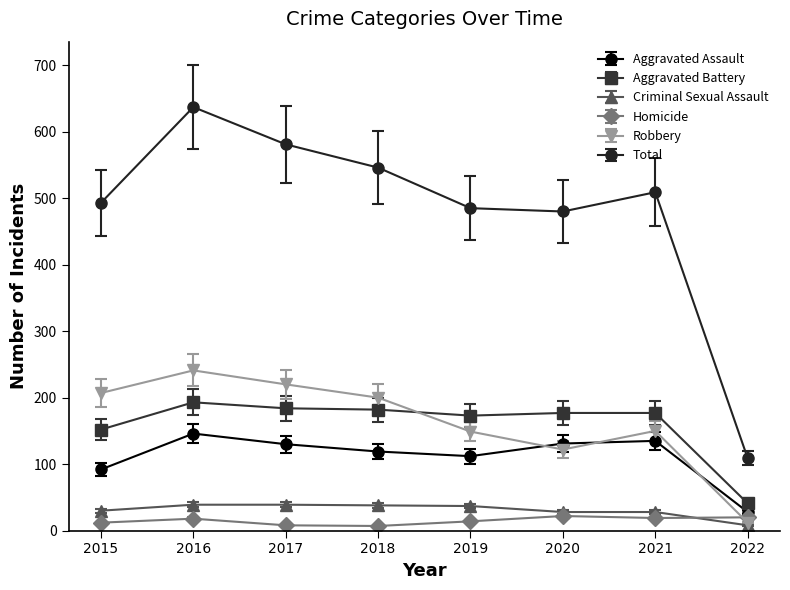

The value of Robbery at 2015 is 61.7. True or false?

False